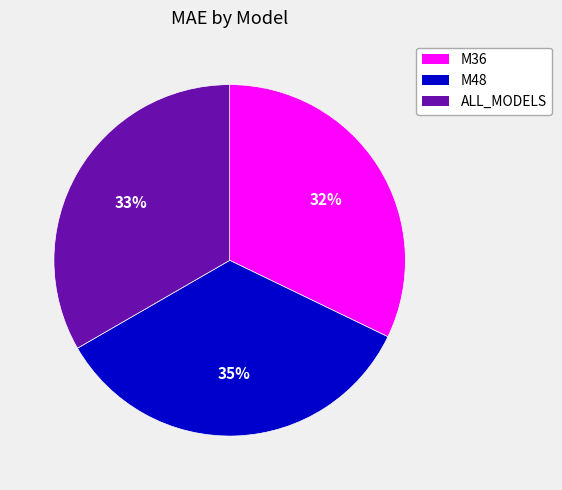

Does M36 account for over 50% of the chart?

No